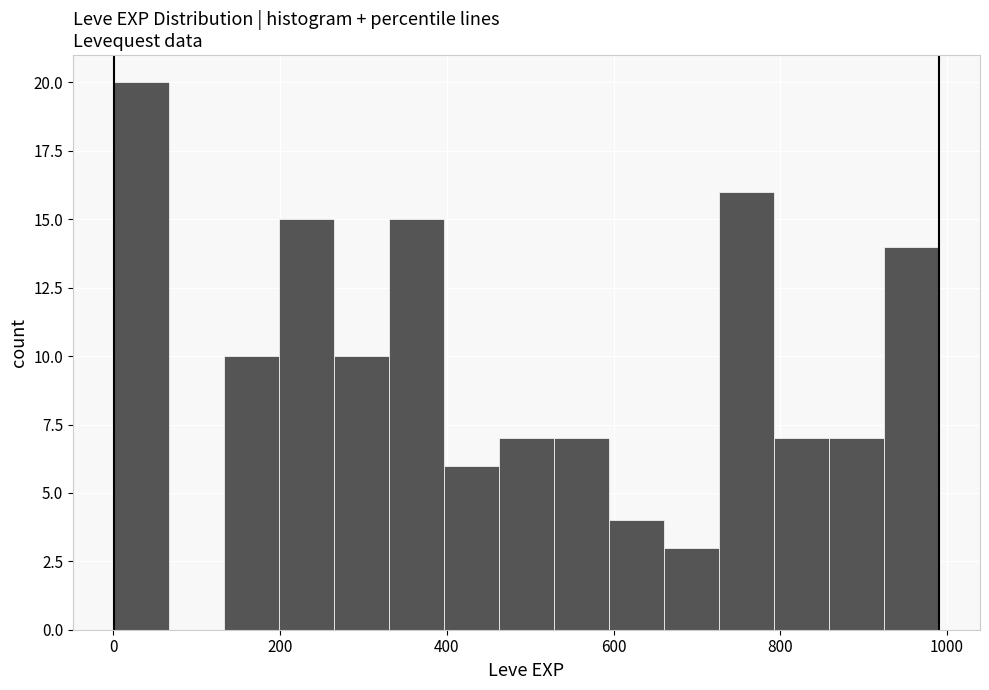

Read against the x-axis, roughly where is the centre of the tallest bar?

40